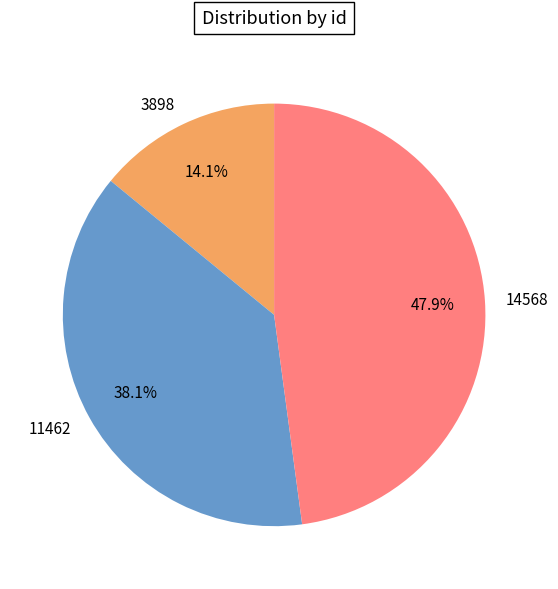

Which slice is the largest?

14568